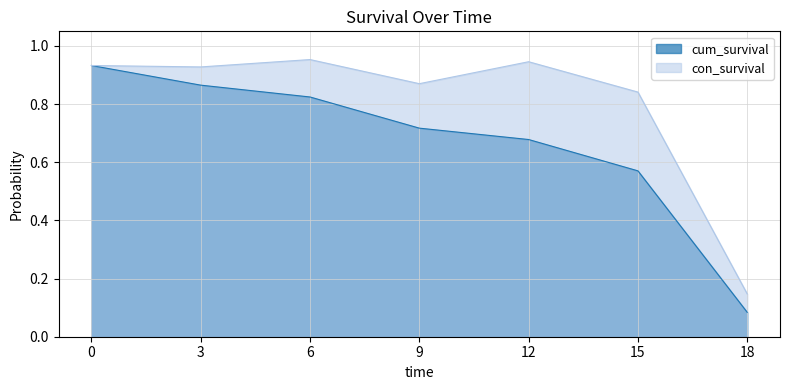

Which series has the largest range (max minus min)?

cum_survival